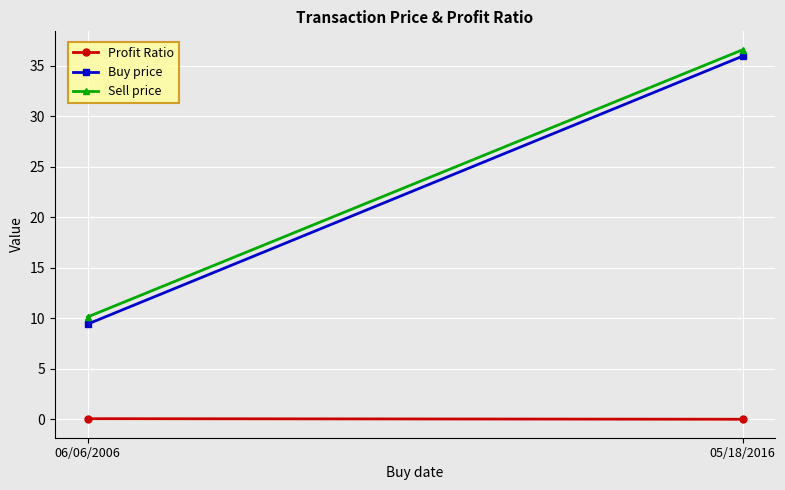

Where does the Buy price series first go above 35?

05/18/2016